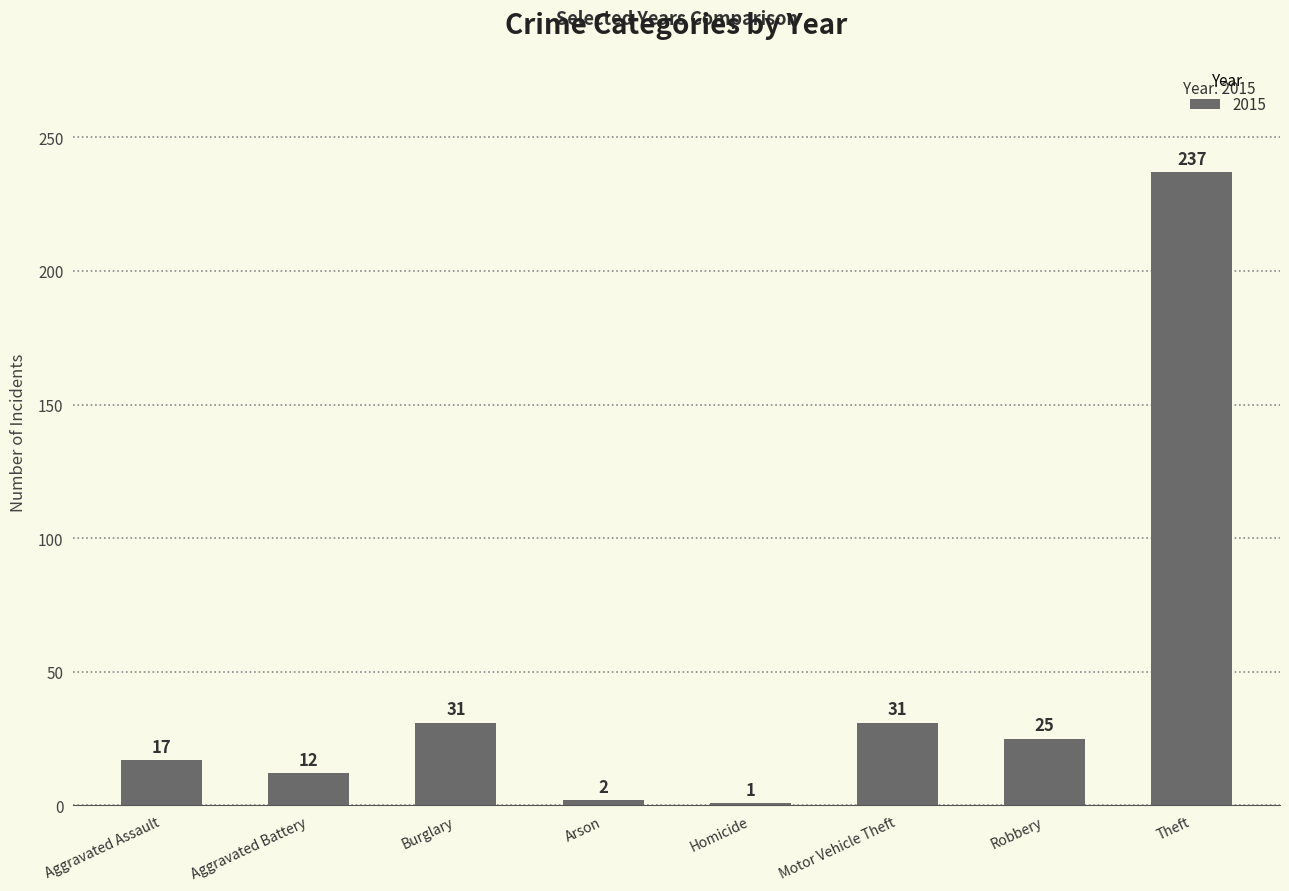

What is the sum of all values?

356